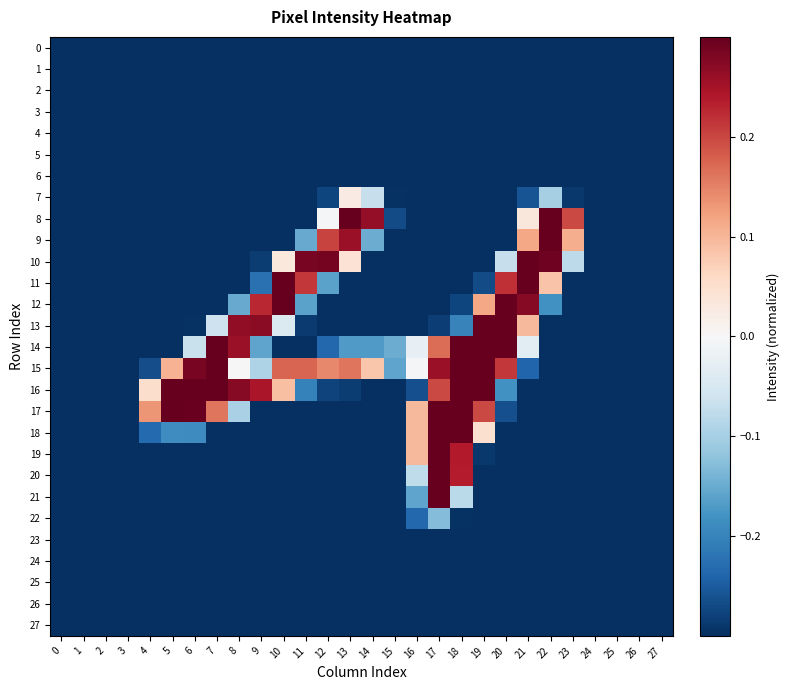

Which label corresponds to the largest value in the chart?

13